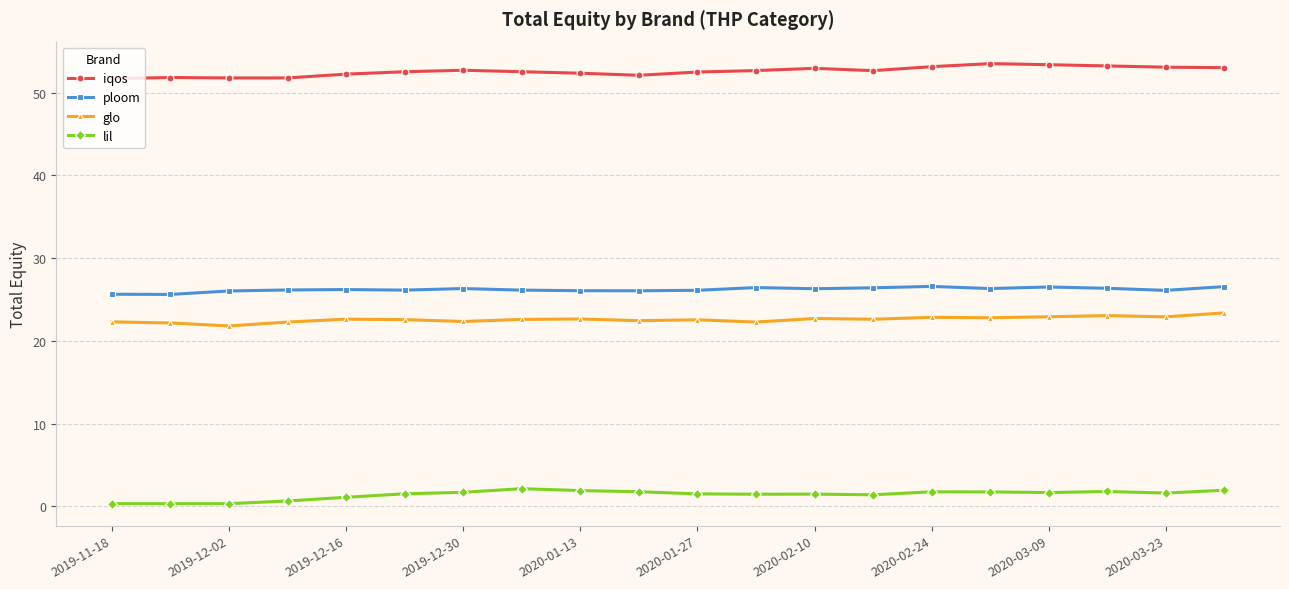

How many series are shown in this chart?

4